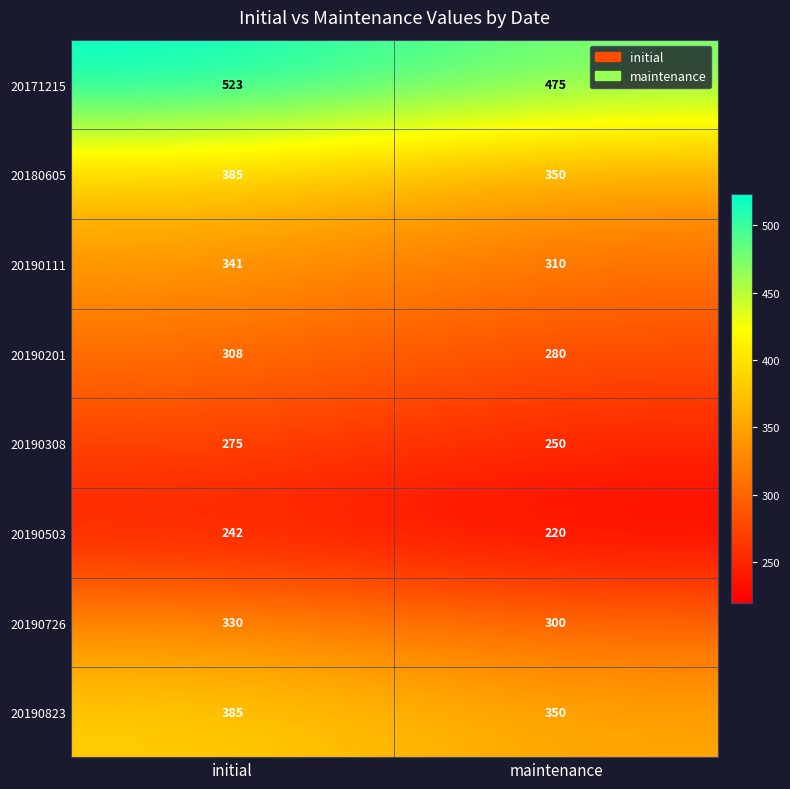

The value of 20190503 at maintenance is 336. True or false?

False